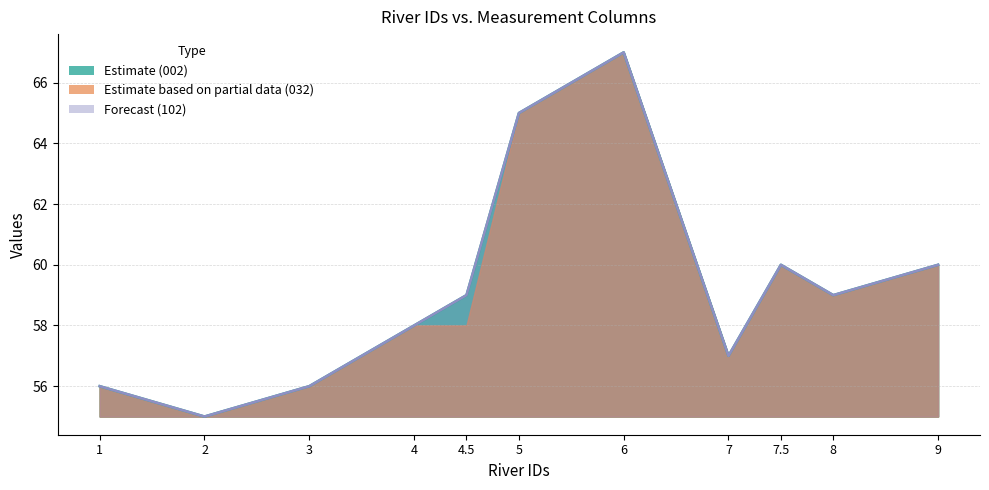

How many data points in 002 line are above 59?

4